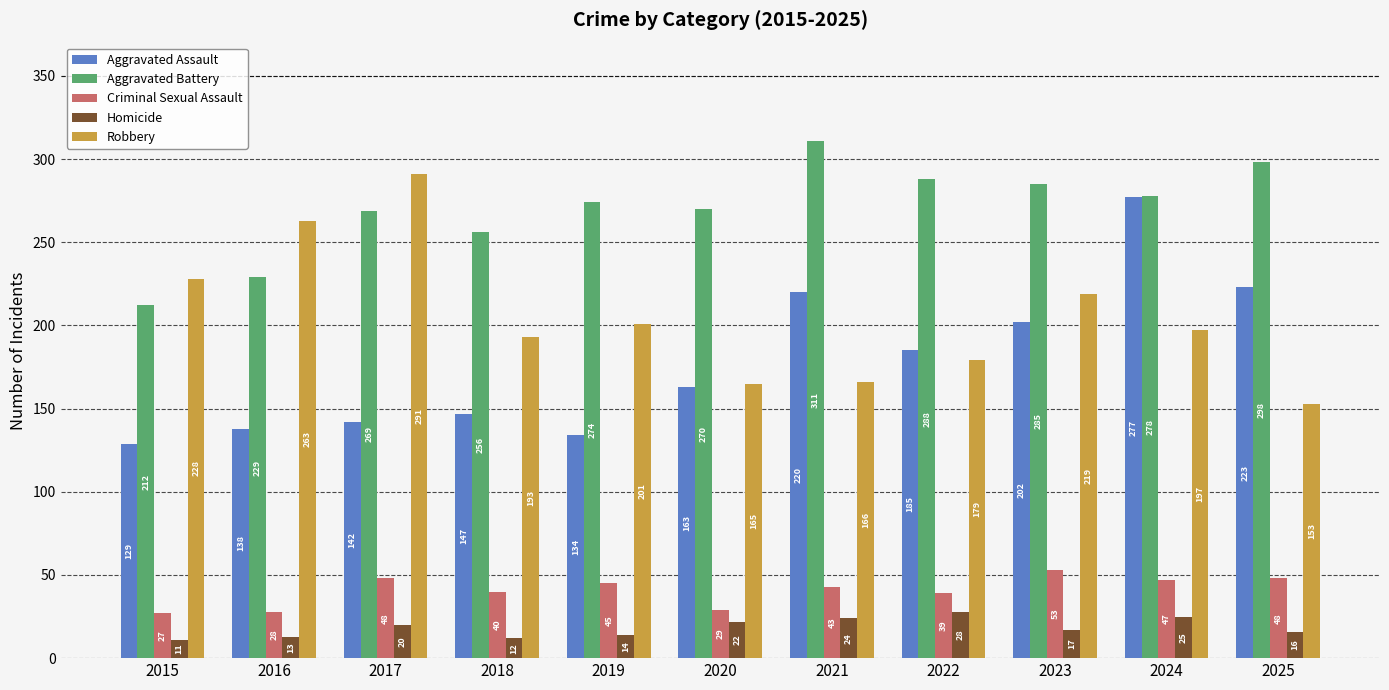

What are all the series names shown in the legend?

Aggravated Assault, Aggravated Battery, Criminal Sexual Assault, Homicide, Robbery